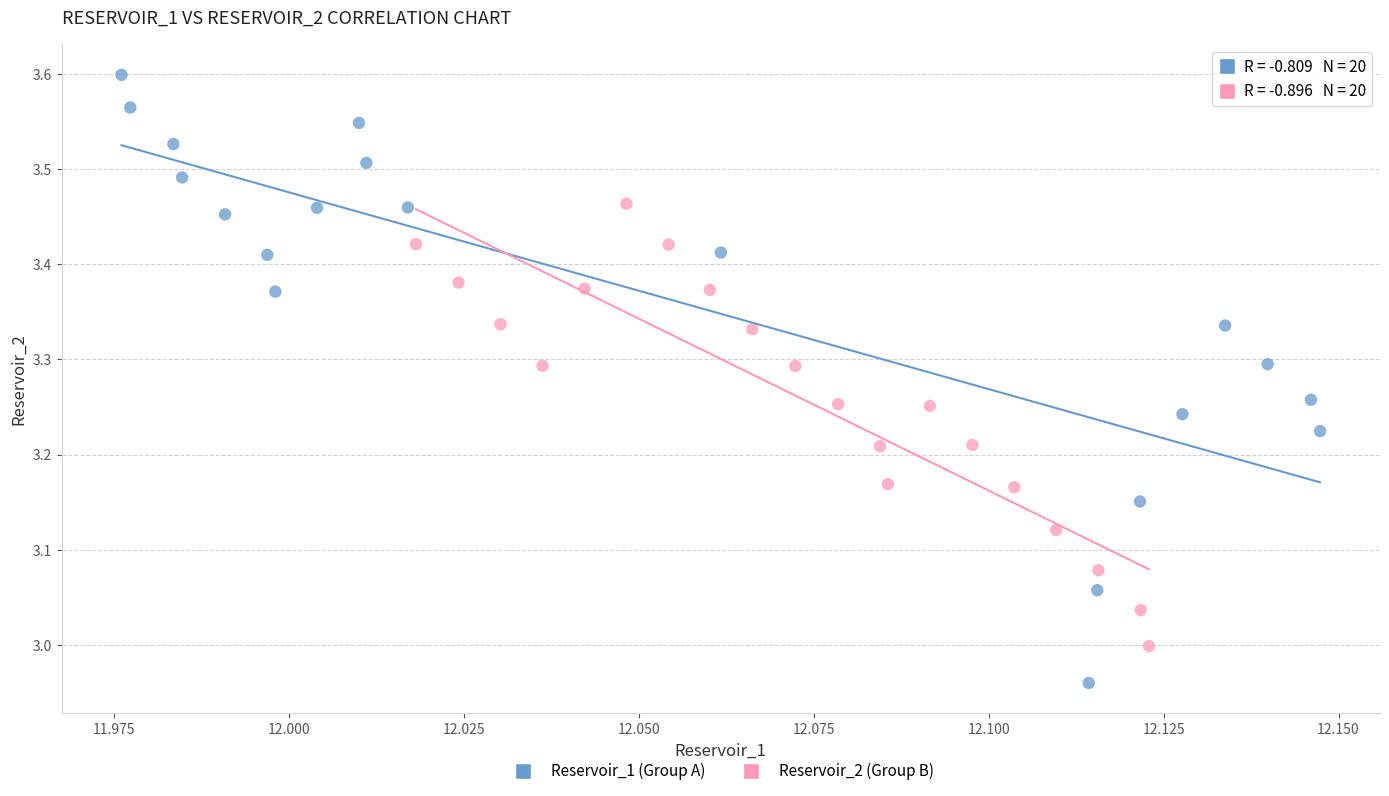

Which series reaches the maximum Y coordinate?

Reservoir_1 (Group A)